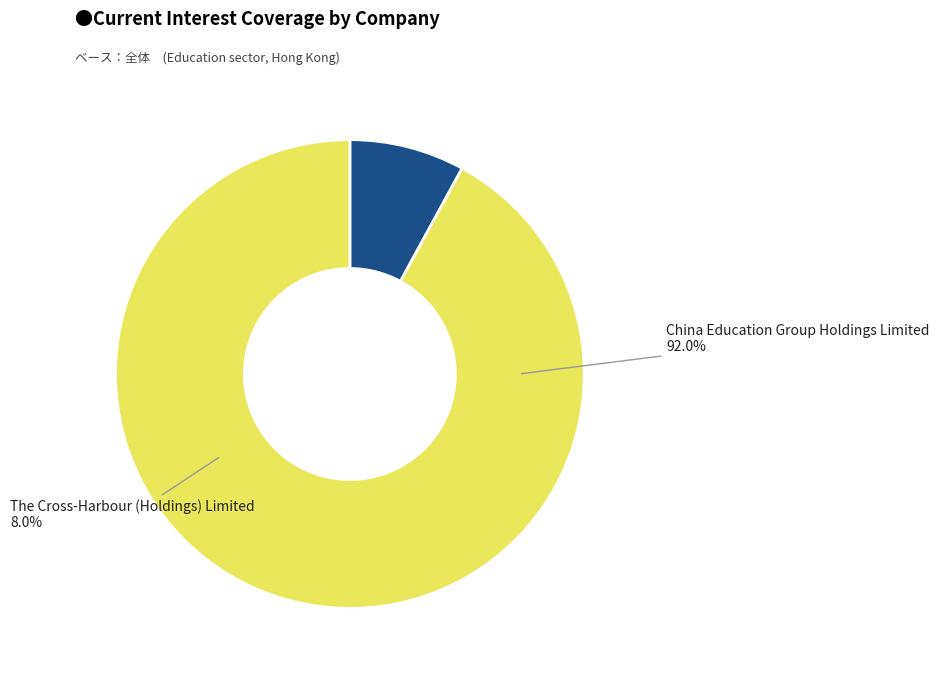

How much of the chart is everything except The Cross-Harbour (Holdings) Limited?

92.0%